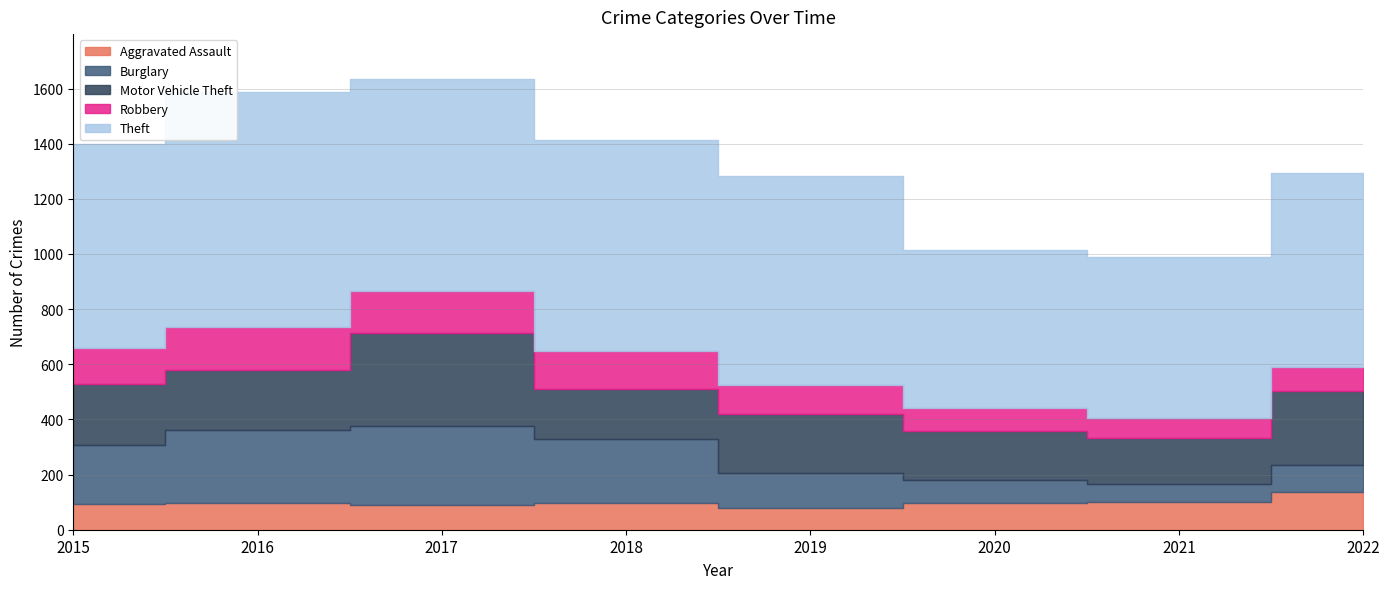

Between 2022 and 2019, which is larger?

2022